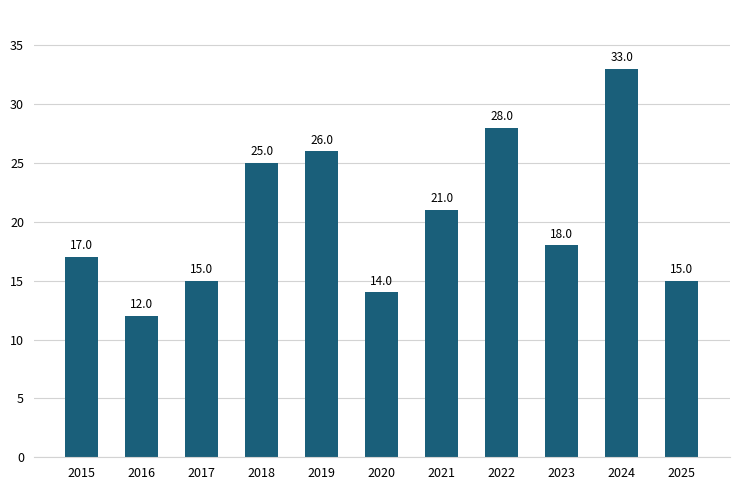

How many series are shown in this chart?

1